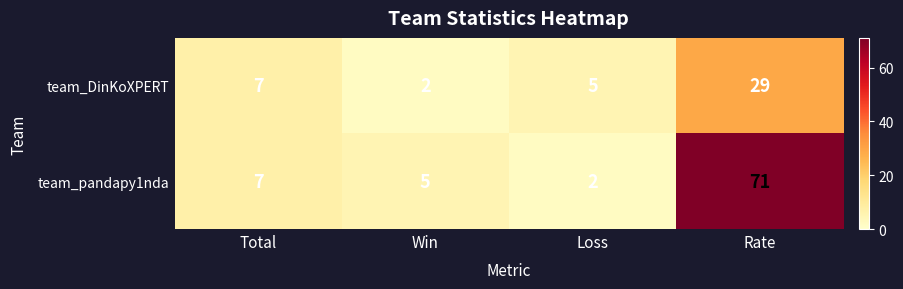

What is the total value across all series at Total?

14